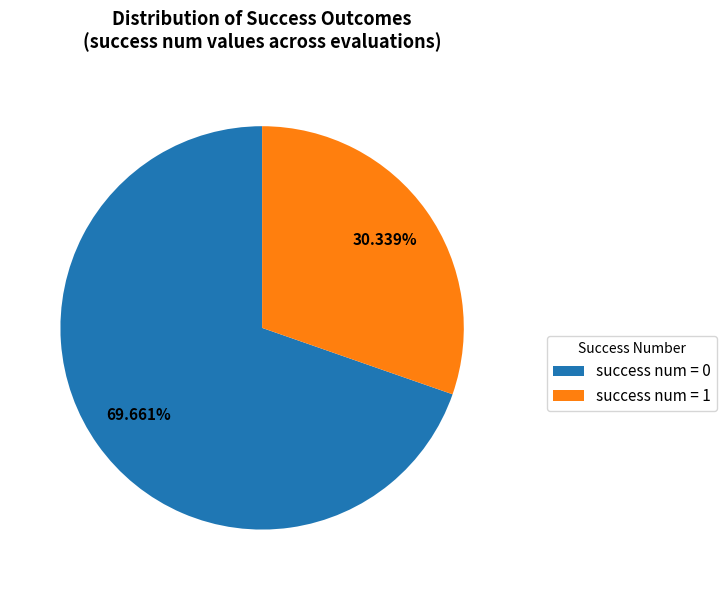

Between success num = 0 and success num = 1, which is larger?

success num = 0